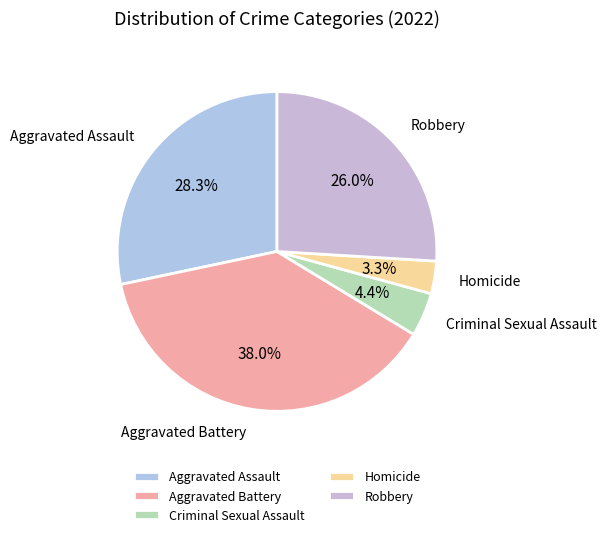

Which category has the biggest portion of the pie?

Aggravated Battery